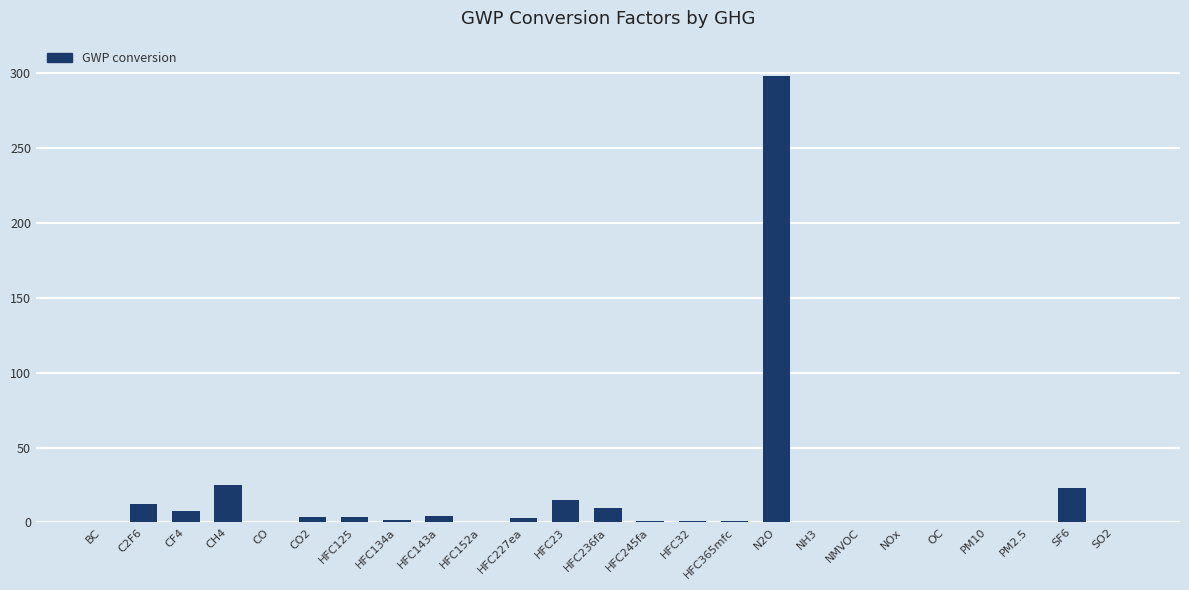

What is the sum of the values at SF6 and NH3?

22.8